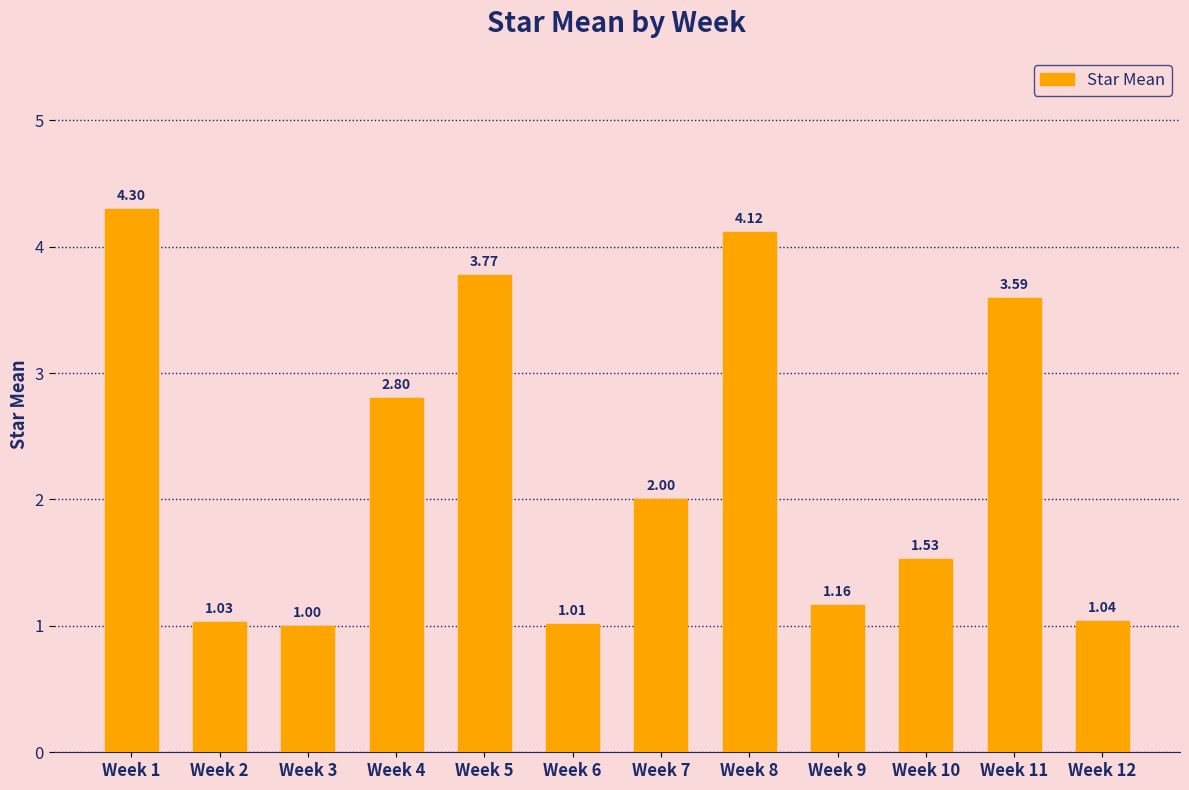

Rank the categories by value from highest to lowest.

Week 1, Week 8, Week 5, Week 11, Week 4, Week 7, Week 10, Week 9, Week 12, Week 2, Week 6, Week 3